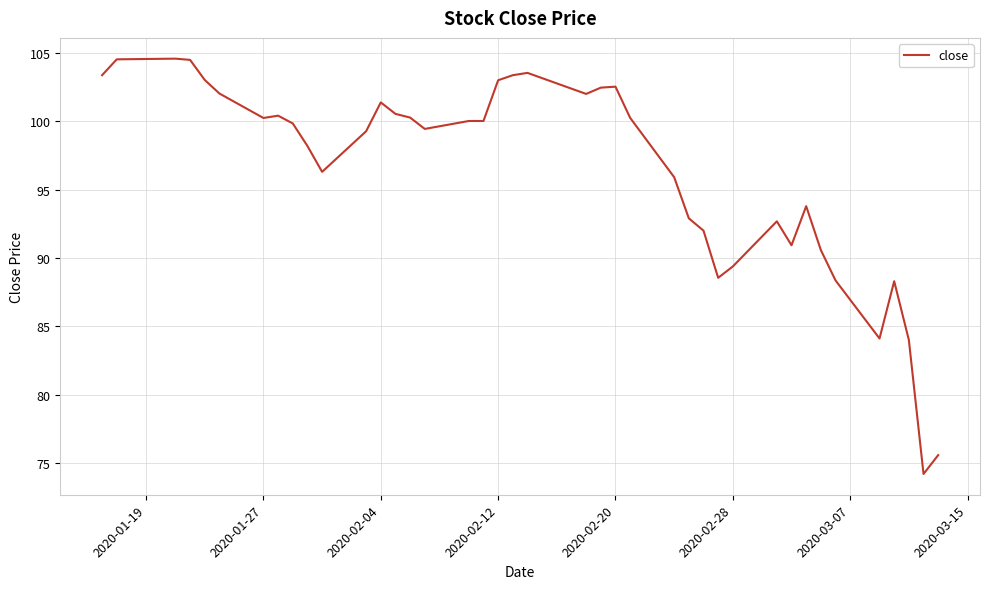

How many categories are shown in the chart?

40